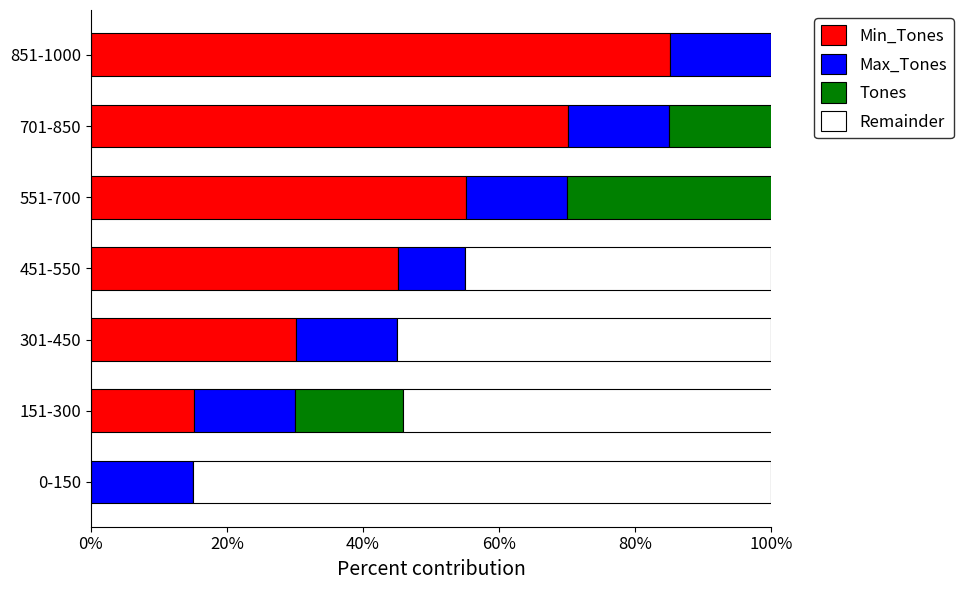

What is the lowest value of the Max_Tones series?

9.9